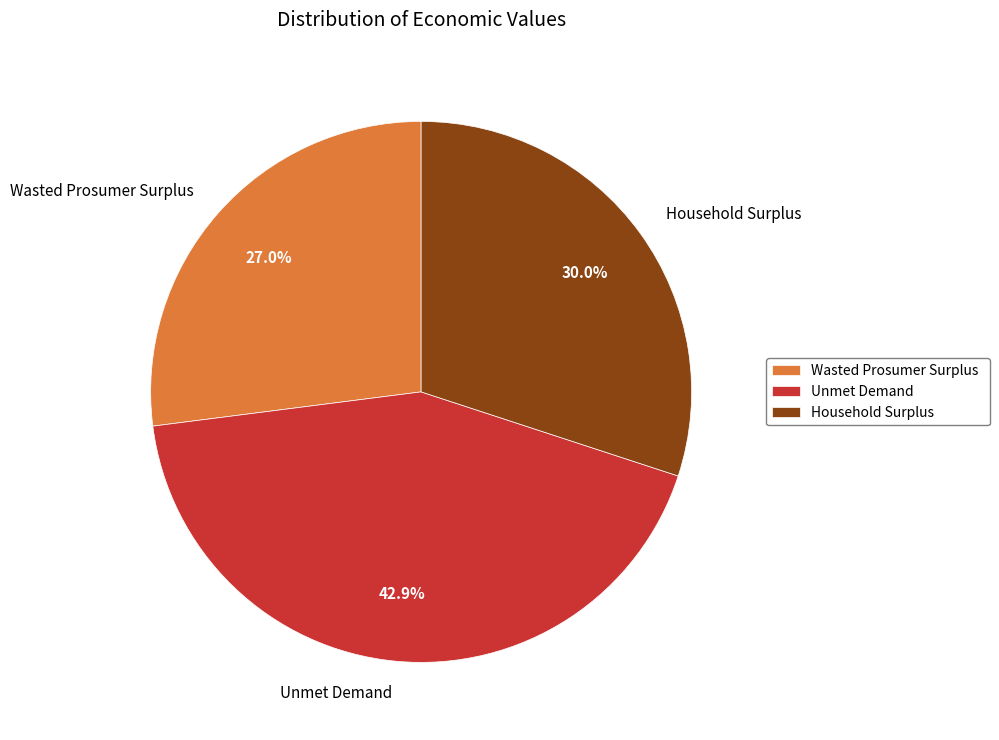

Count the number of slices in the pie.

3